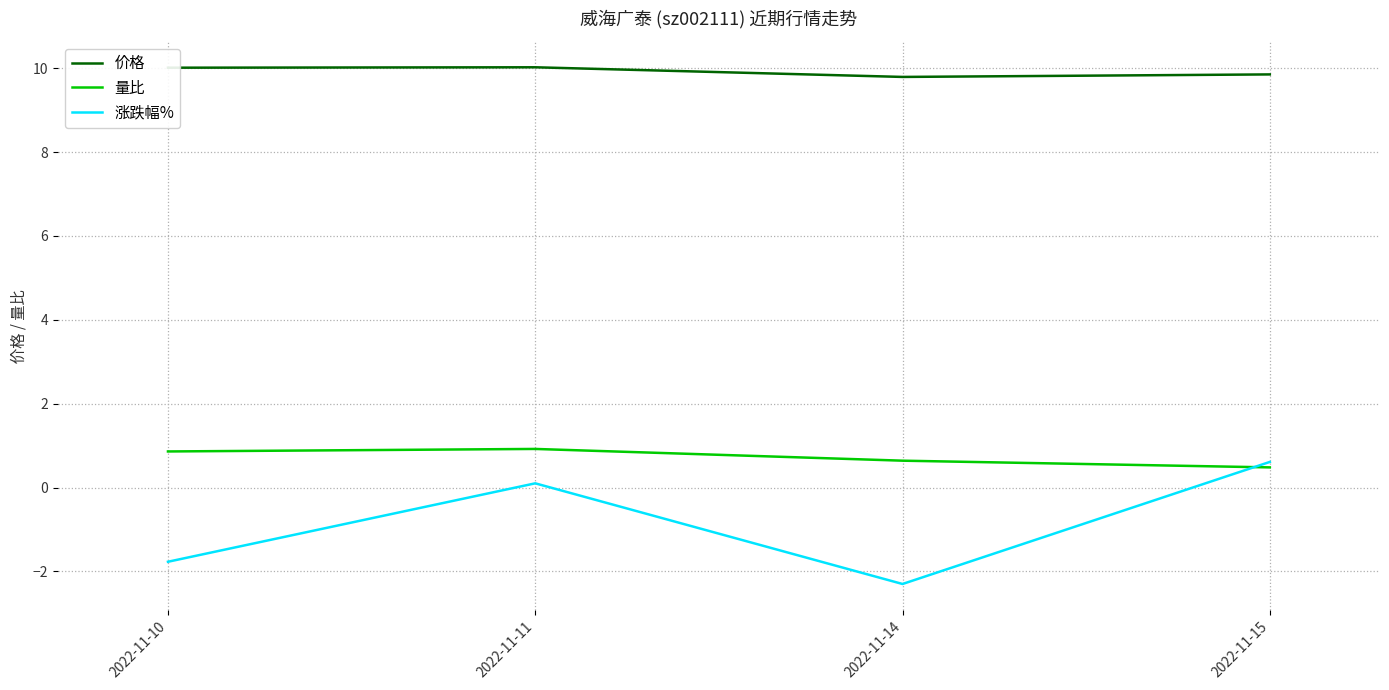

What is the difference between the highest and lowest values at 2022-11-15?

9.4